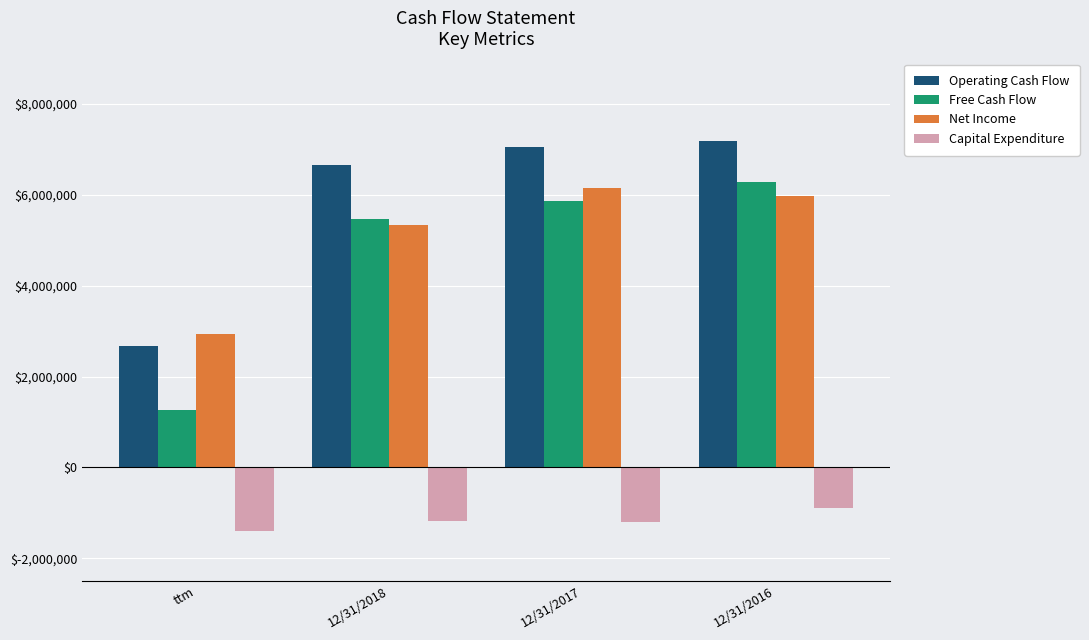

At how many categories does at least one series exceed 3151192?

3